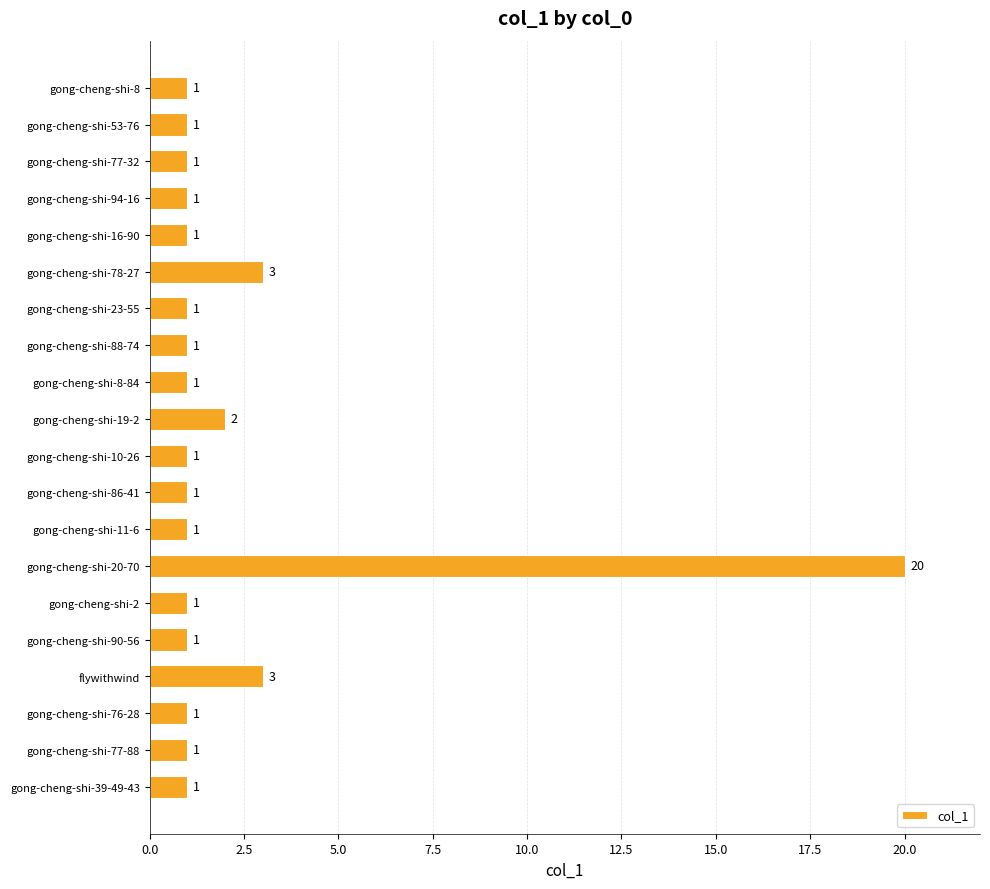

How many bars are there in total?

20